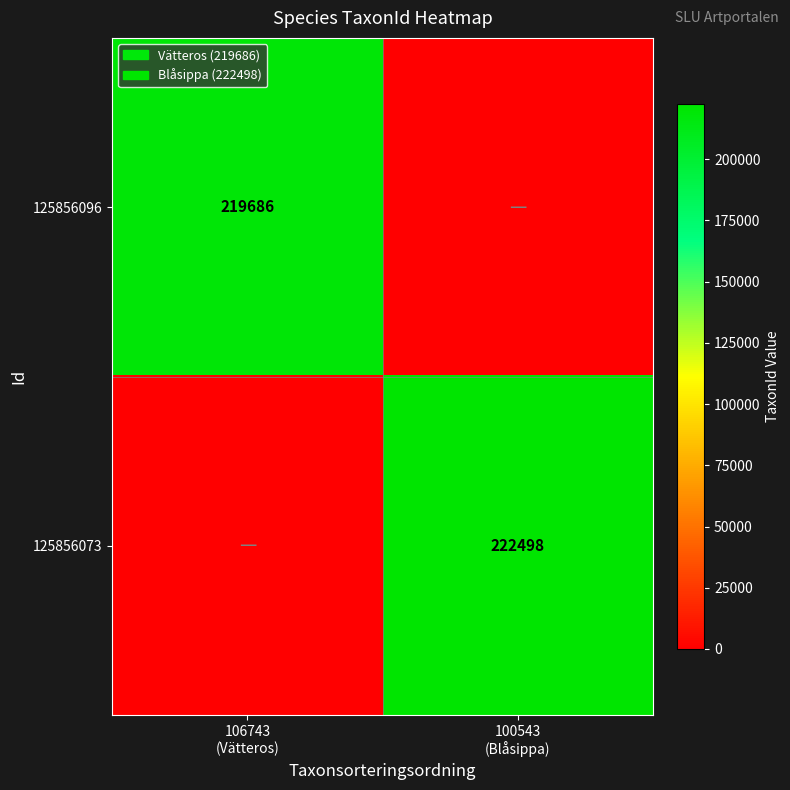

At which category is the sum across all series the highest?

100543
(Blåsippa)